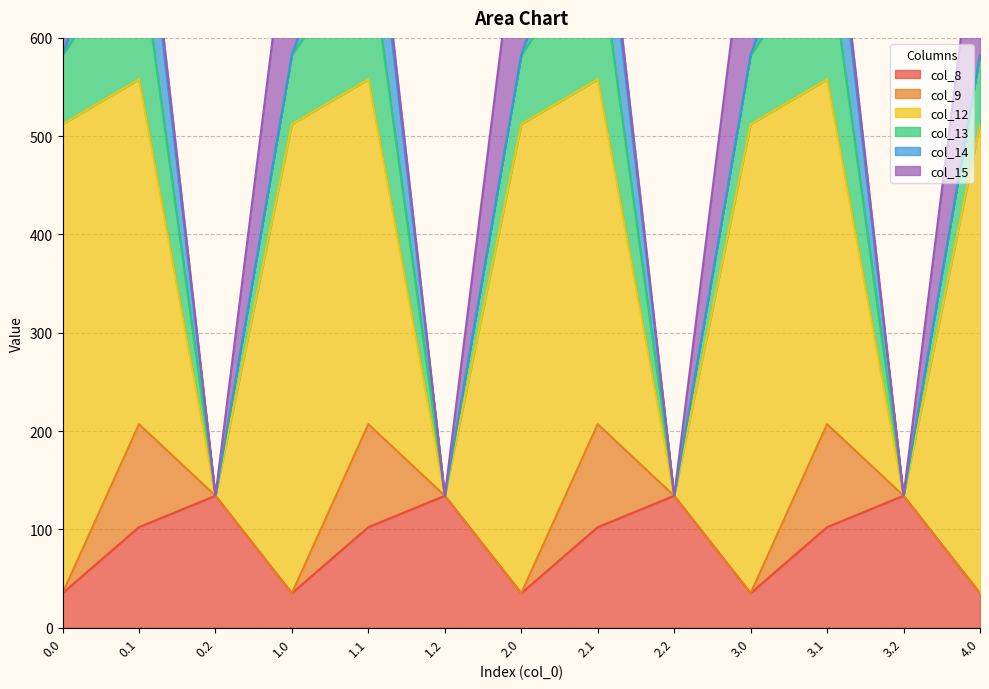

Reading left to right, what are all the values shown in this chart?

col_8: 0.0=35.0	0.1=102.3	0.2=134.2	1.0=35.0	1.1=102.3	1.2=134.2	2.0=35.0	2.1=102.3	2.2=134.2	3.0=35.0	3.1=102.3	3.2=134.2	4.0=35.0
col_9: 0.0=0.0	0.1=104.8	0.2=0.0	1.0=0.0	1.1=104.8	1.2=0.0	2.0=0.0	2.1=104.8	2.2=0.0	3.0=0.0	3.1=104.8	3.2=0.0	4.0=0.0
col_12: 0.0=477.2	0.1=350.8	0.2=0.0	1.0=477.2	1.1=350.8	1.2=0.0	2.0=477.2	2.1=350.8	2.2=0.0	3.0=477.2	3.1=350.8	3.2=0.0	4.0=477.2
col_13: 0.0=70.2	0.1=141.2	0.2=0.0	1.0=70.2	1.1=141.2	1.2=0.0	2.0=70.2	2.1=141.2	2.2=0.0	3.0=70.2	3.1=141.2	3.2=0.0	4.0=70.2
col_14: 0.0=0.3	0.1=105.5	0.2=0.0	1.0=0.3	1.1=105.5	1.2=0.0	2.0=0.3	2.1=105.5	2.2=0.0	3.0=0.3	3.1=105.5	3.2=0.0	4.0=0.3
col_15: 0.0=172.8	0.1=17.3	0.2=0.0	1.0=172.8	1.1=17.3	1.2=0.0	2.0=172.8	2.1=17.3	2.2=0.0	3.0=172.8	3.1=17.3	3.2=0.0	4.0=172.8